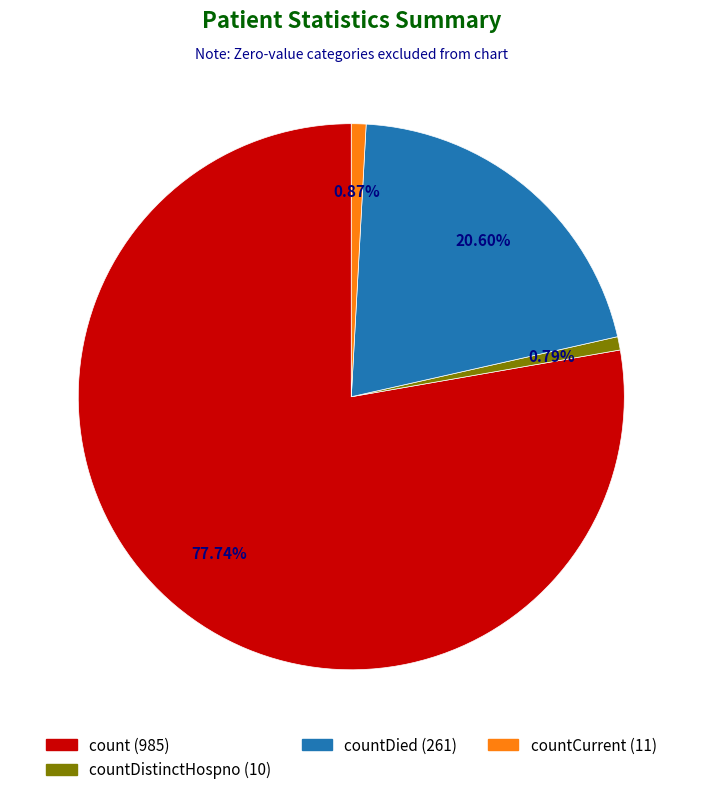

Does any single category account for the majority?

Yes